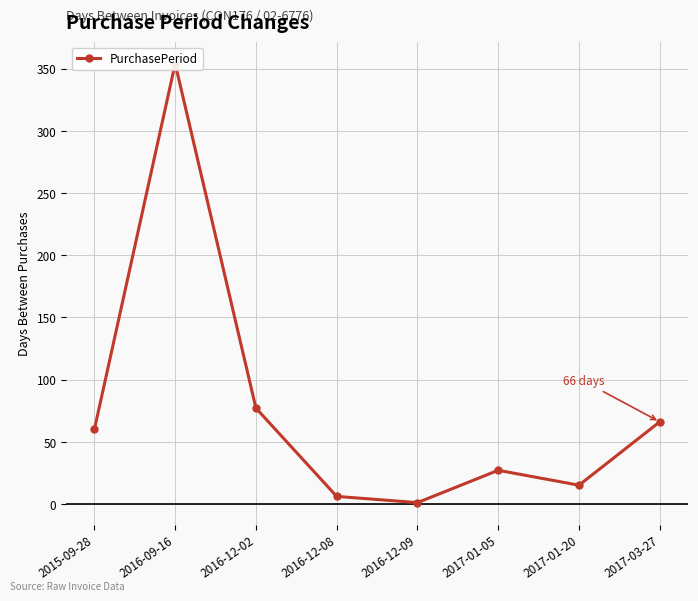

How many data points are less than 60?

4